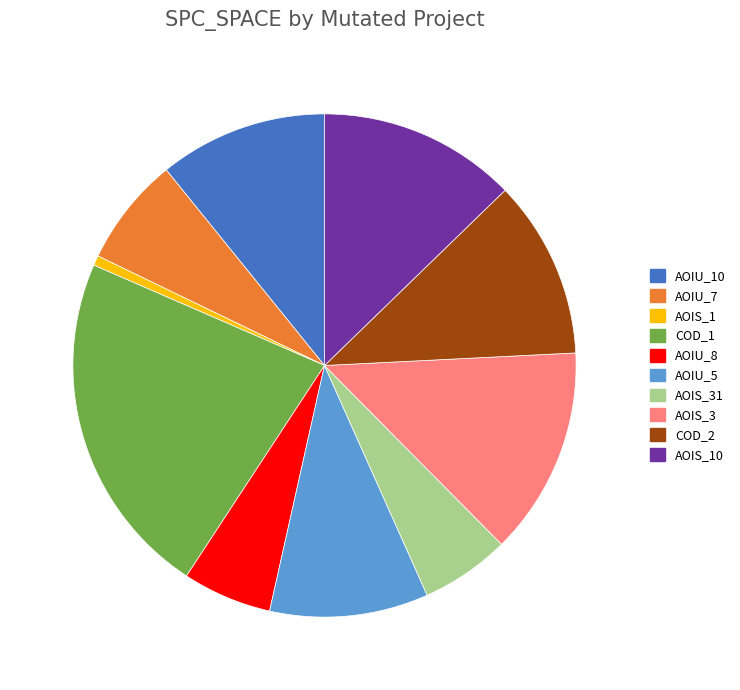

Do AOIS_1 and COD_1 together represent more than half of the pie?

No